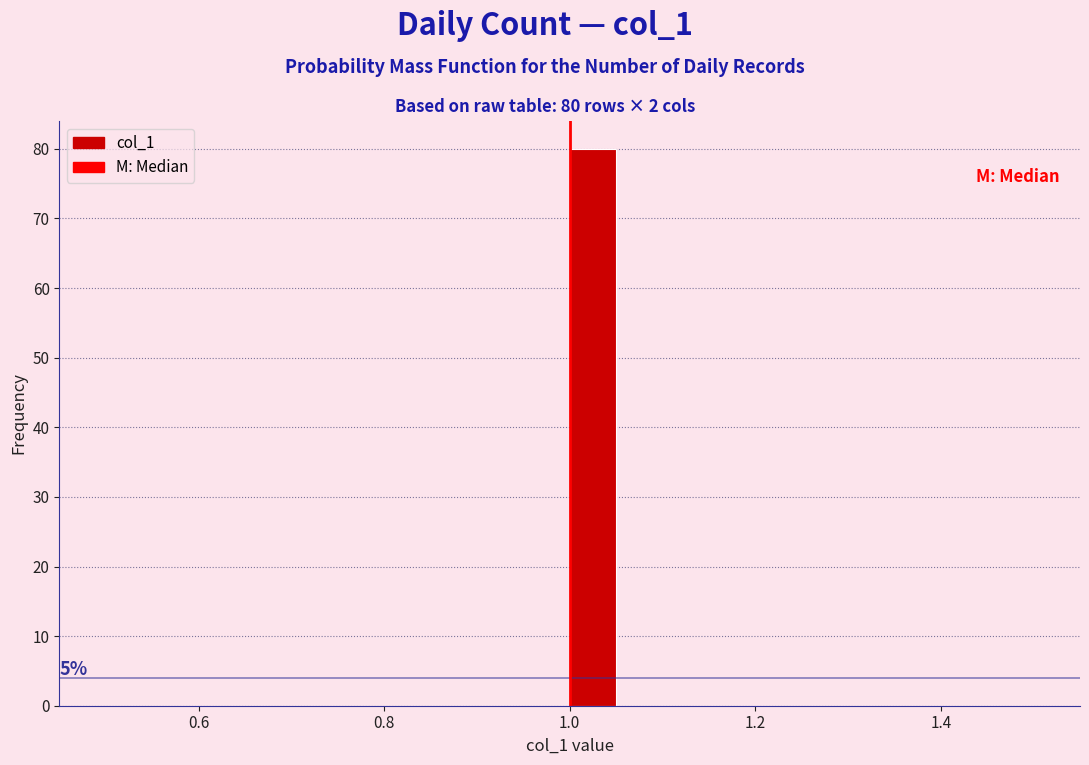

Read against the x-axis, roughly where is the centre of the tallest bar?

1.02